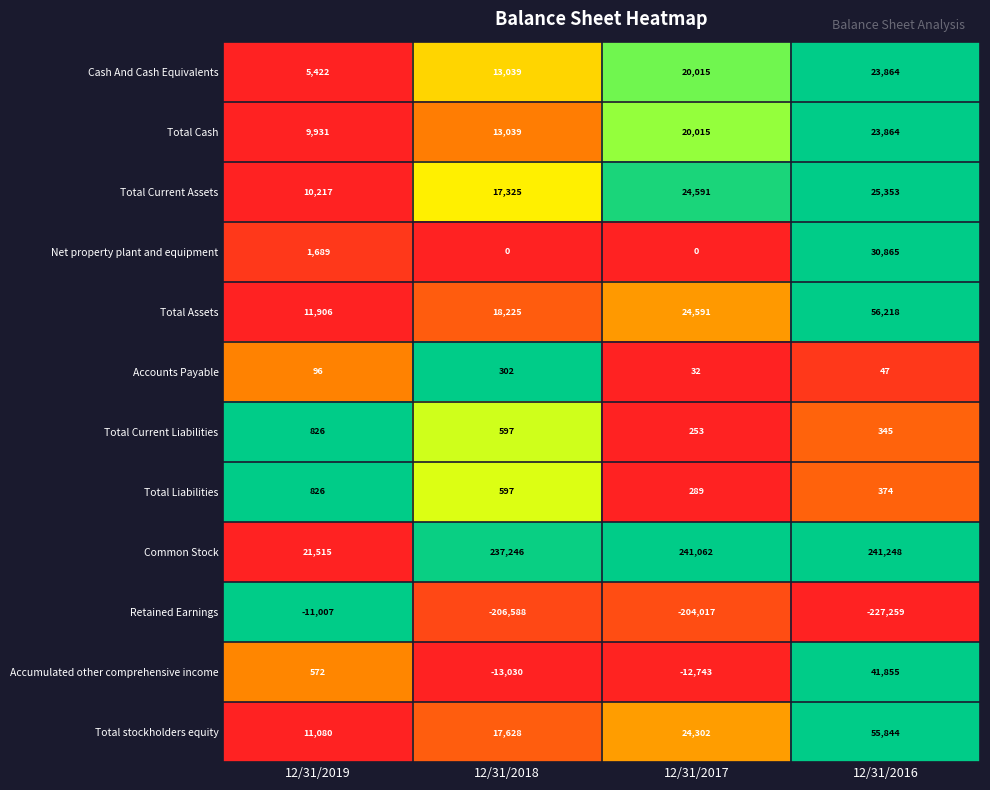

What is the minimum value for Total Assets?

11906